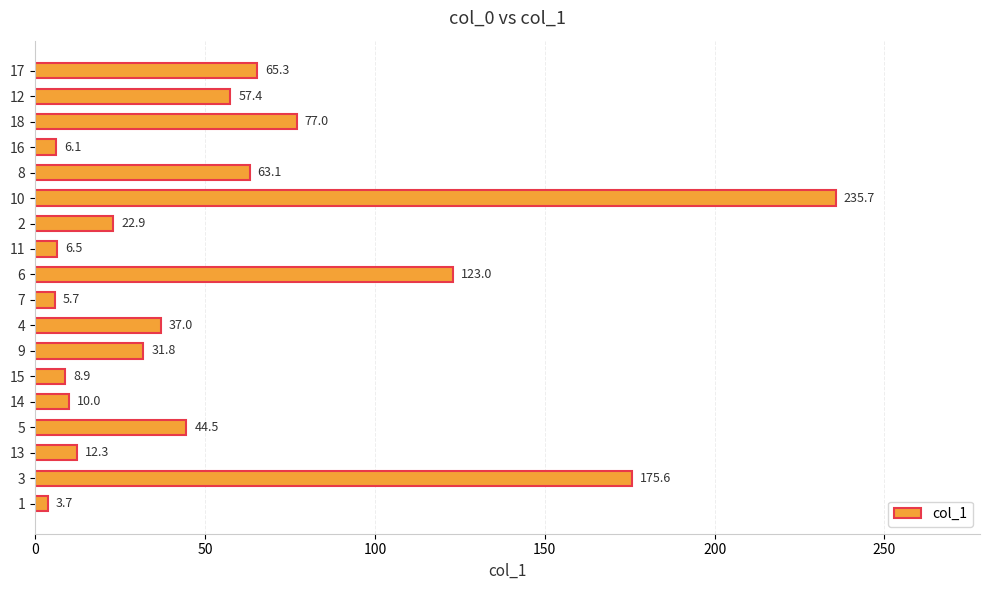

What is the difference between the second highest and second lowest values?

169.9